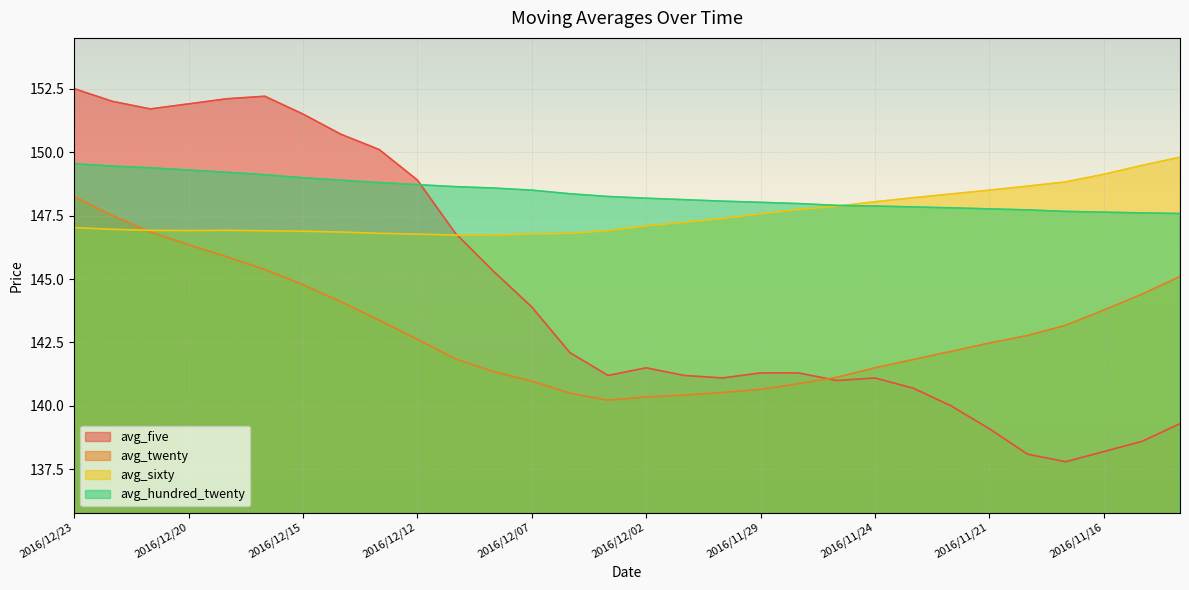

Which category has the lowest value in the avg_five series?

2016/11/17